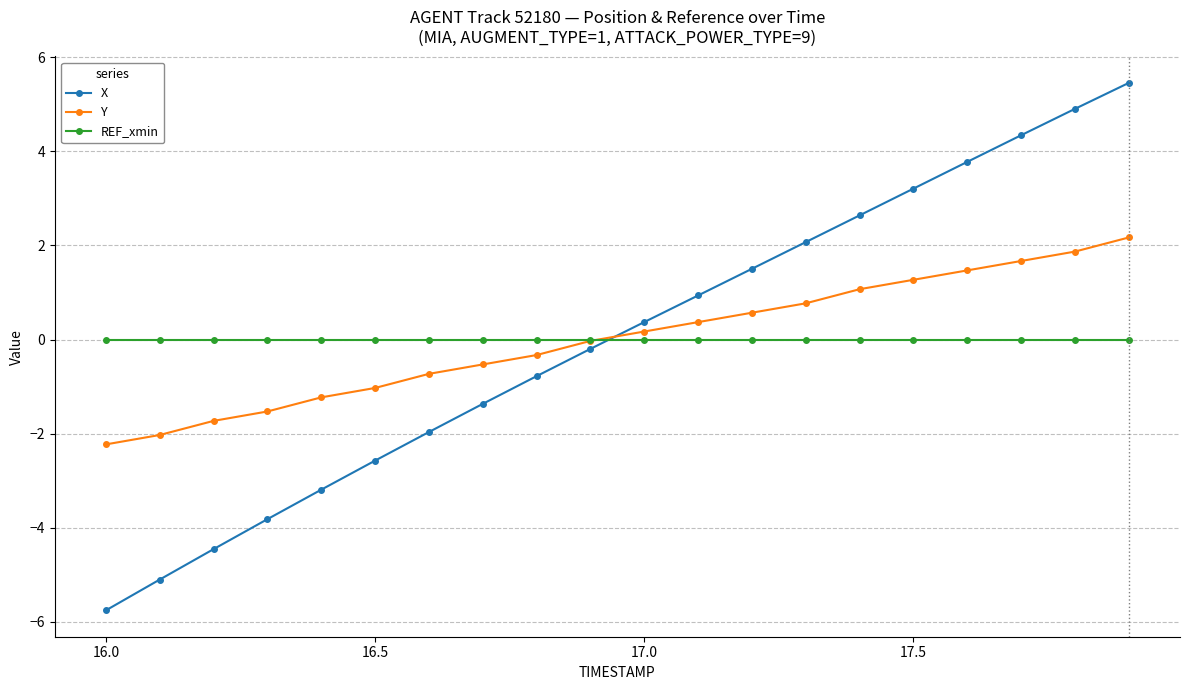

What is the lowest value of the Y series?

-2.2